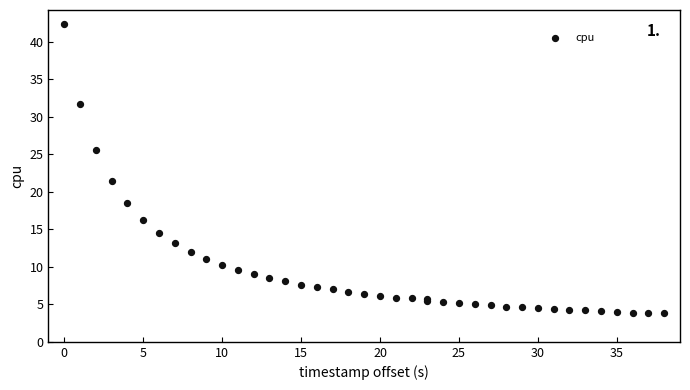

What Y value in the scatter plot is closest to 23?

21.5